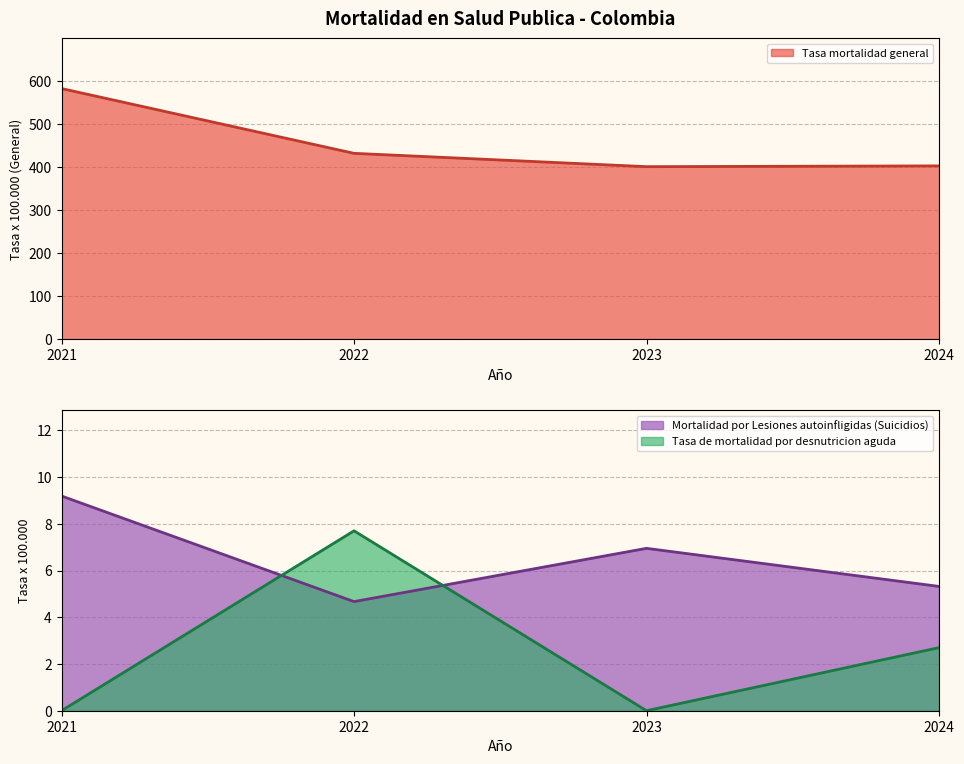

How many data points in Tasa de mortalidad por desnutricion aguda are above 2?

2